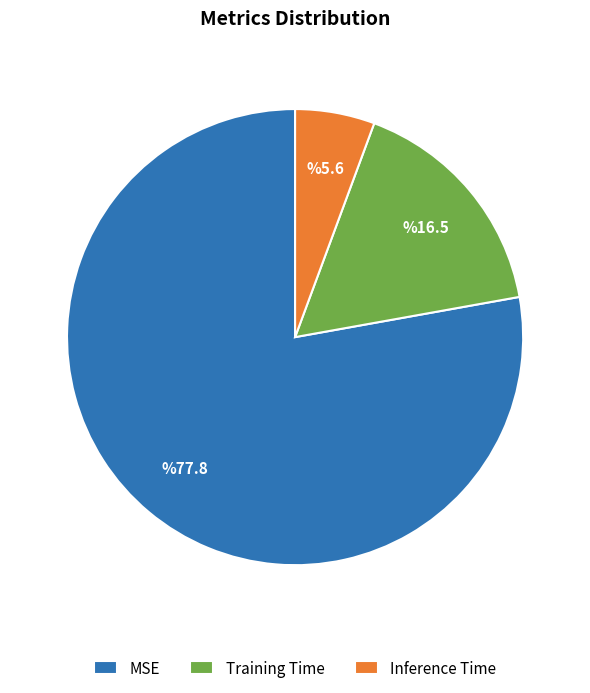

Does any single category account for the majority?

Yes